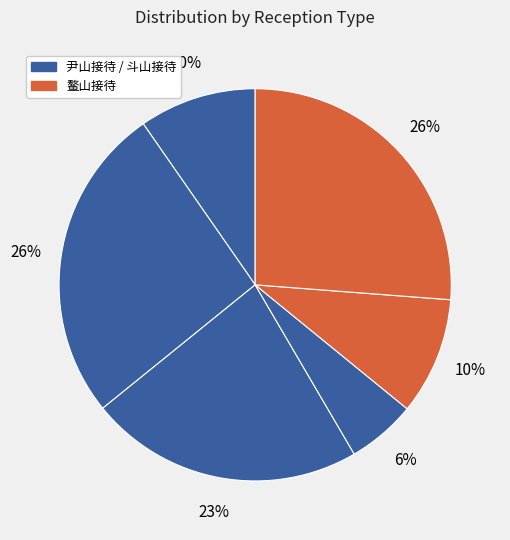

How many segments does this pie chart have?

6